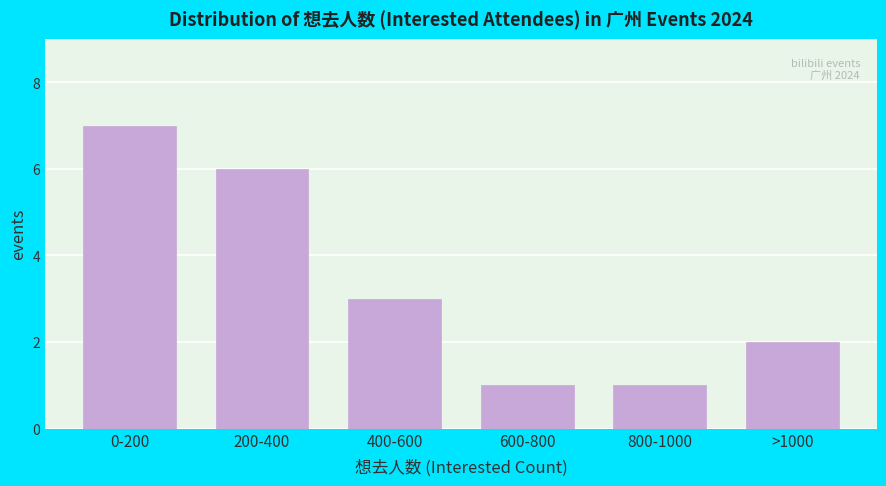

Reading right to left, transcribe all the data shown in this chart.

>1000=2	800-1000=1	600-800=1	400-600=3	200-400=6	0-200=7